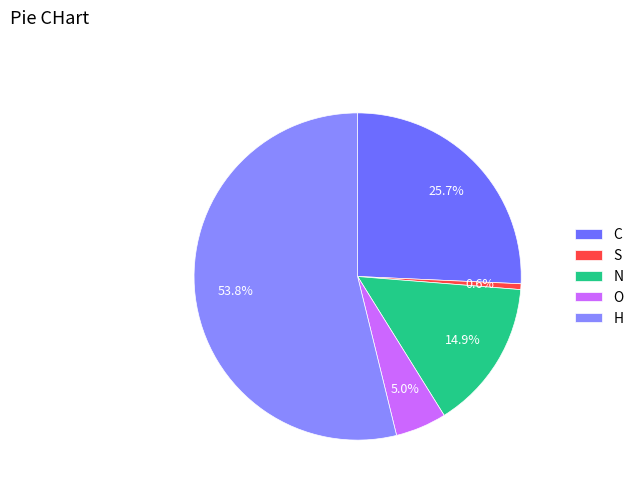

True or false: S accounts for 1% of the total.

True